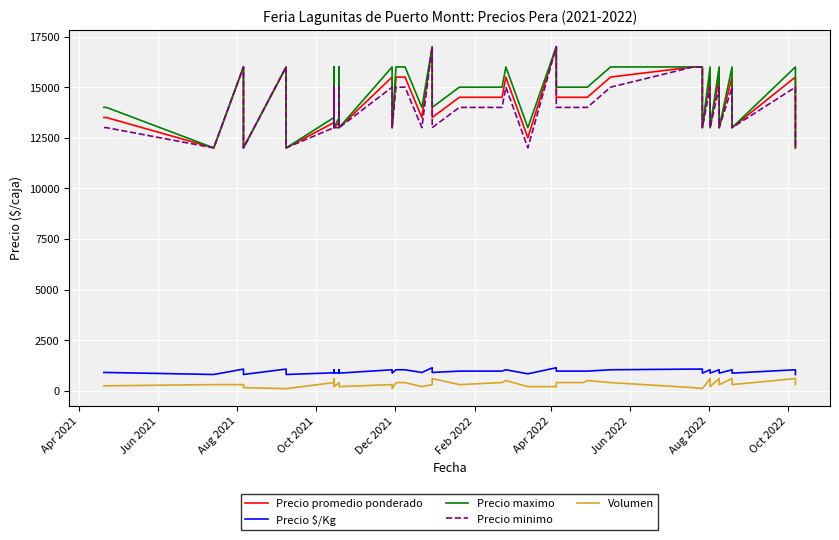

True or false: Volumen and Precio $/Kg intersect in this chart.

False